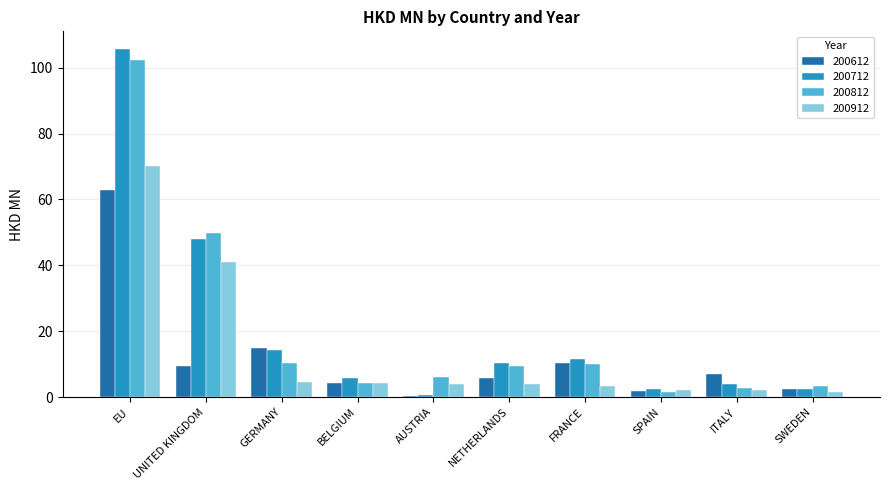

What is the approximate value of 200712 at ITALY?

4.0